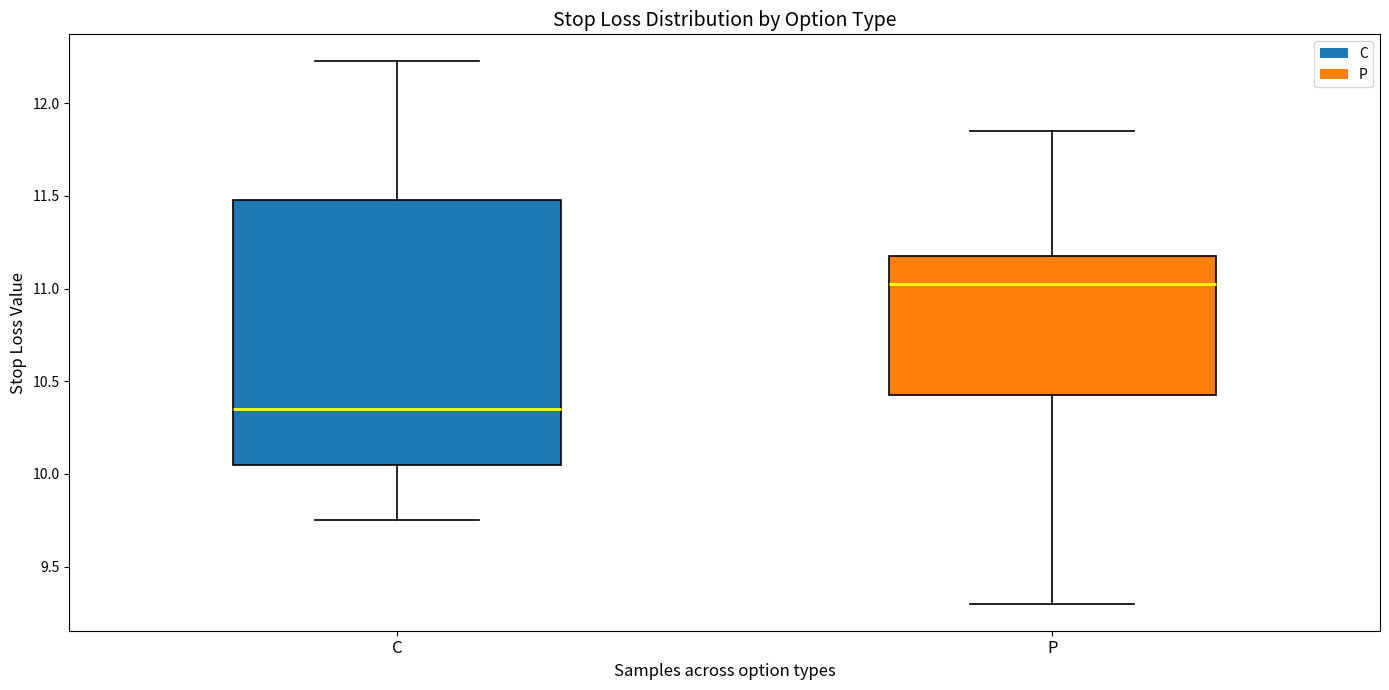

Where is the lower edge of the box for P on the y-axis? The values are not printed on the chart, so give them approximately, as read against the axis.

10.45